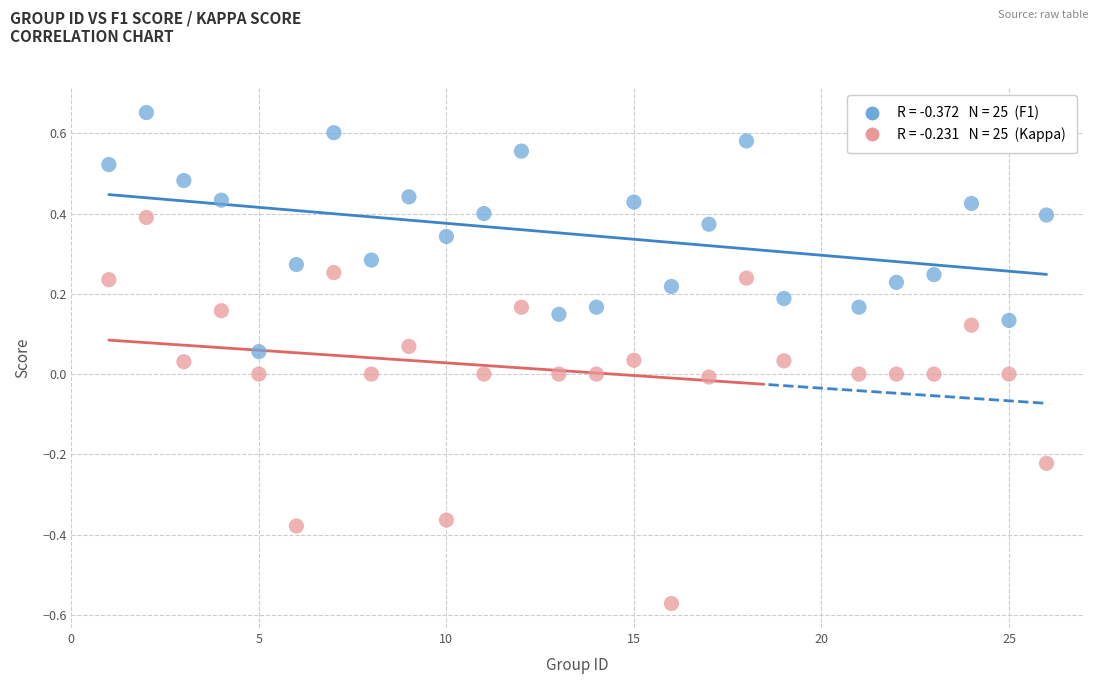

Across all data points, what is the range of X values (max minus min)?

25.0